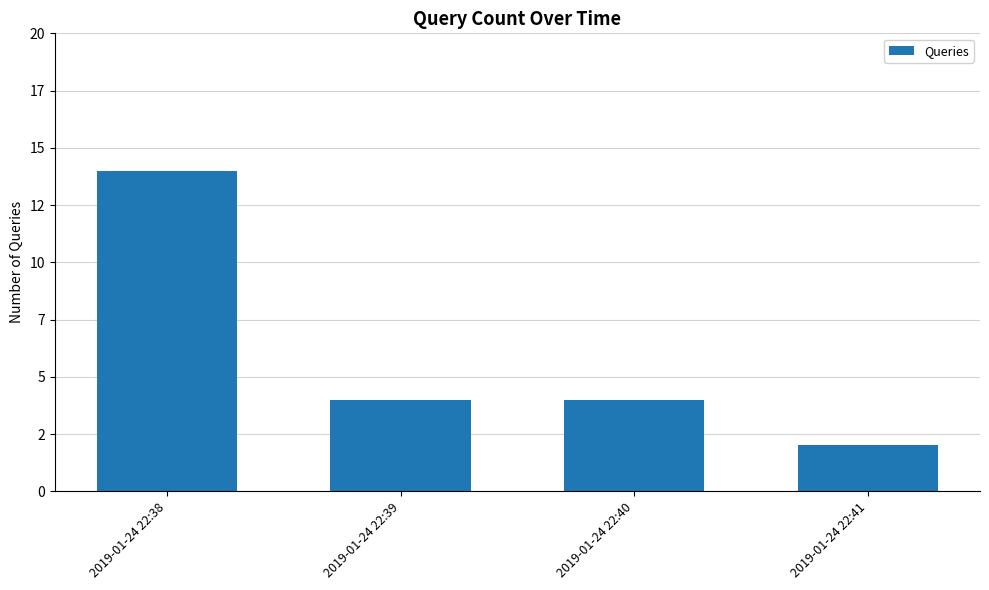

Which category has the lowest value across all series?

2019-01-24 22:41